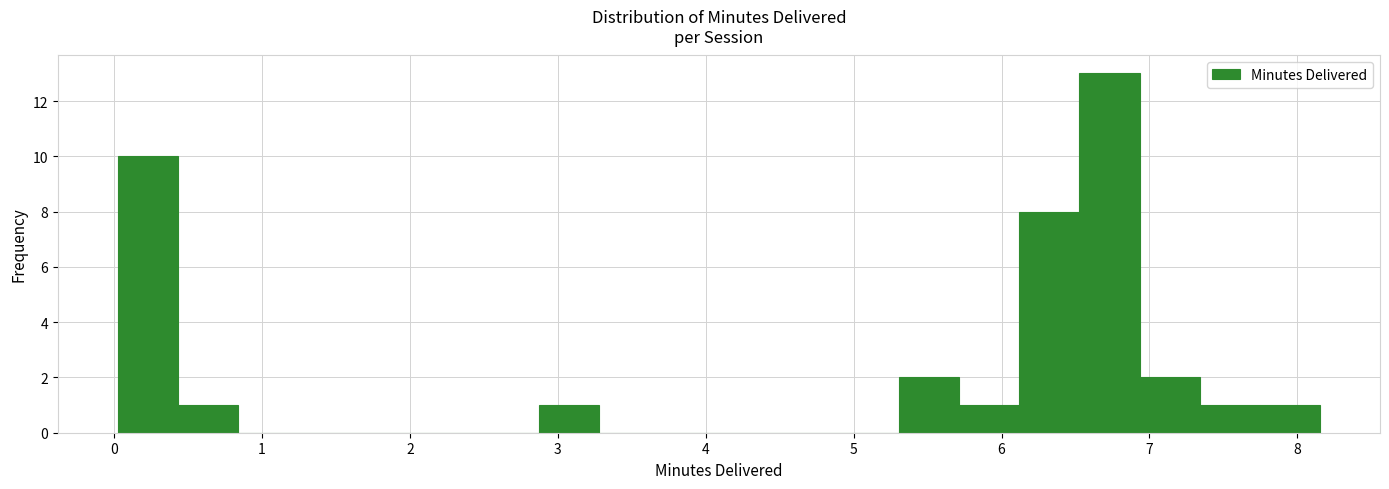

What is the height of the bar covering 6.1 to 6.5 on the x-axis? Neither the bar edges nor the heights are printed on the chart, so give them approximately, as read against the axes.

8